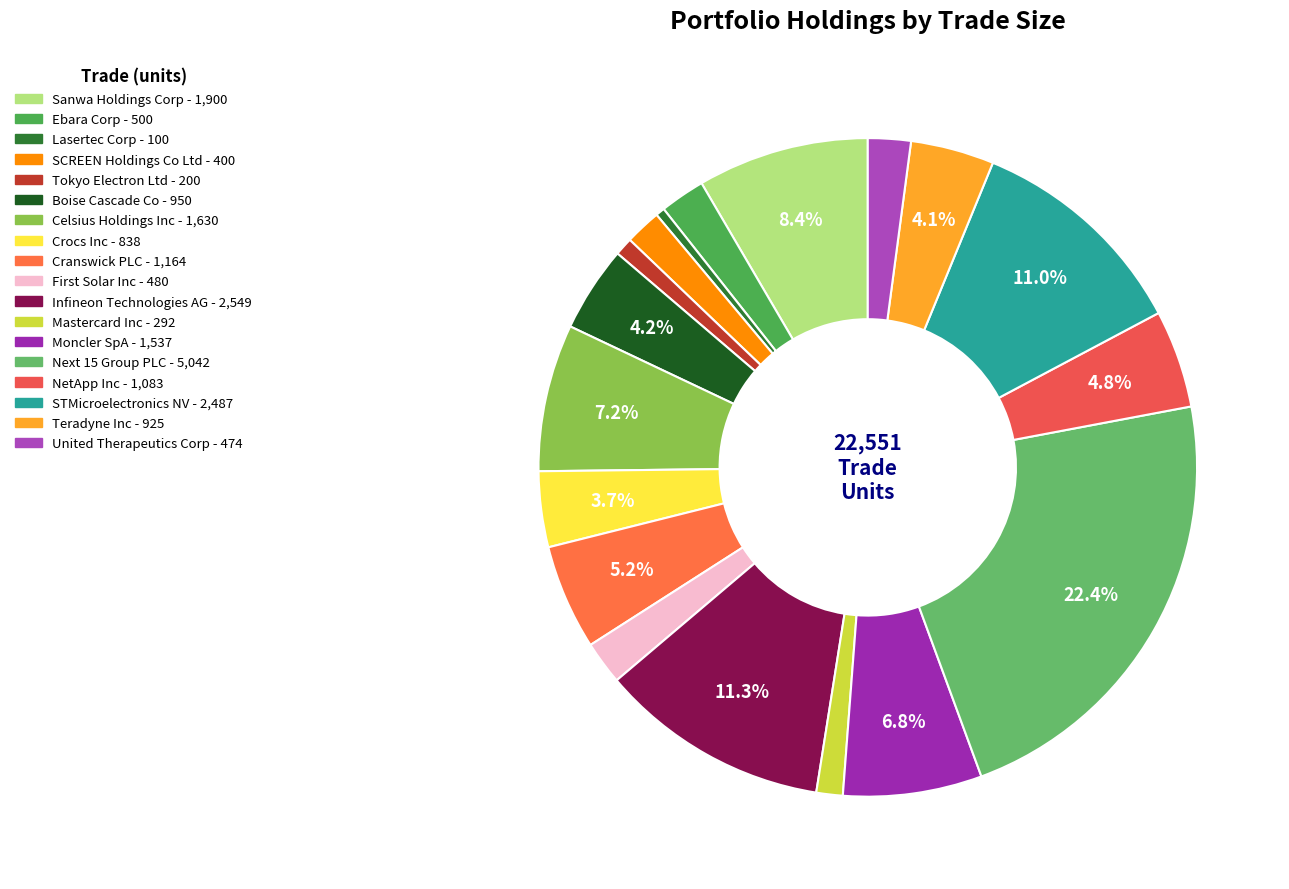

Count the number of slices in the pie.

18